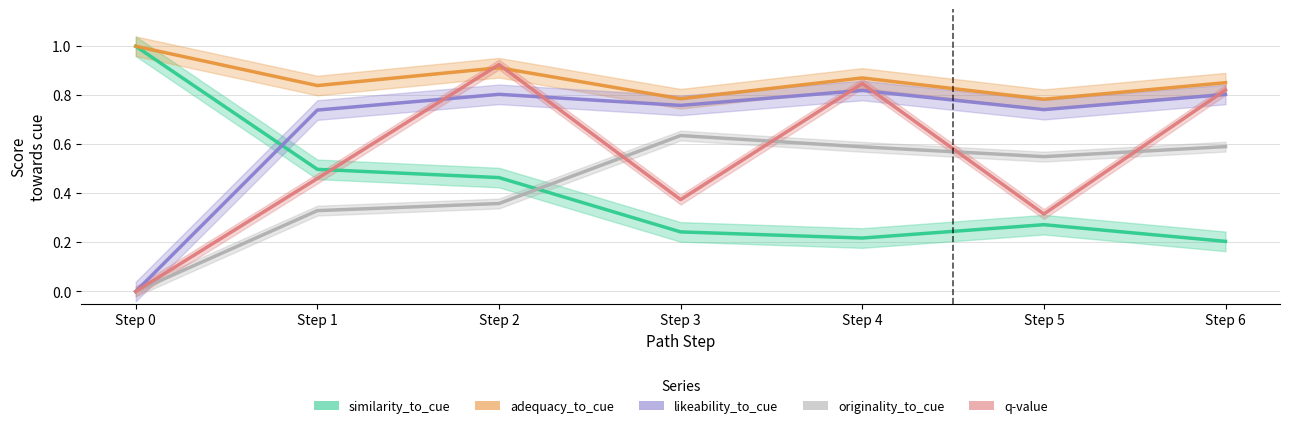

What is the value of the q-value point at the 6th from the left?

0.3